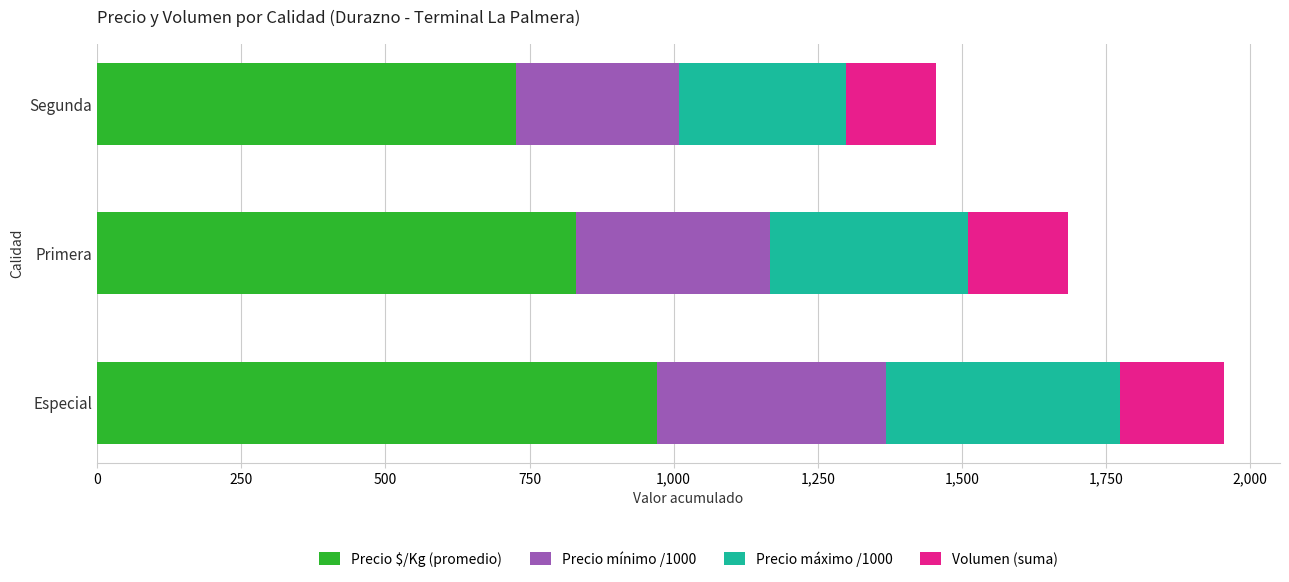

What is the difference between the Precio $/Kg (promedio) values at Primera and Especial?

140